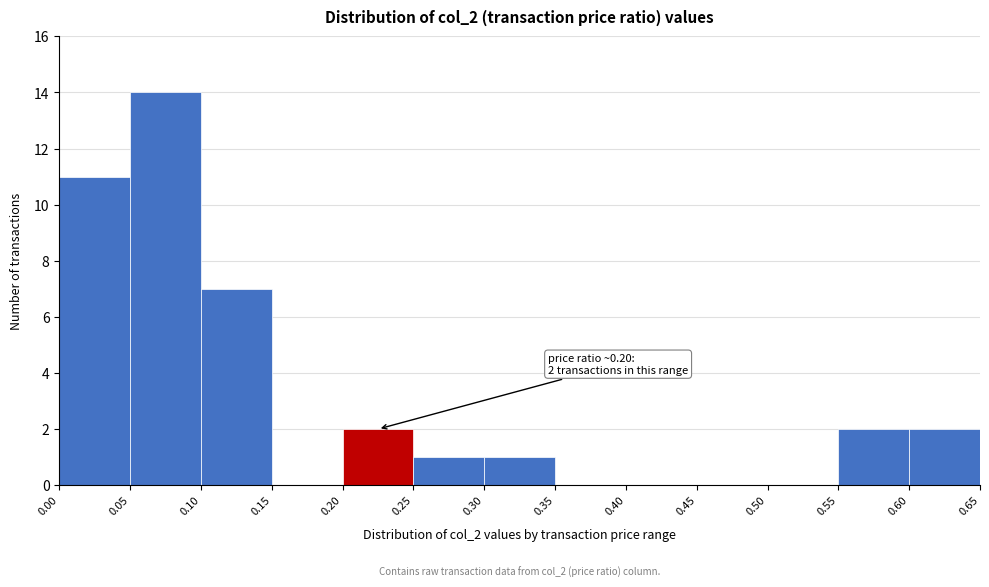

Which range on the x-axis has the tallest bar?

0.05 to 0.10